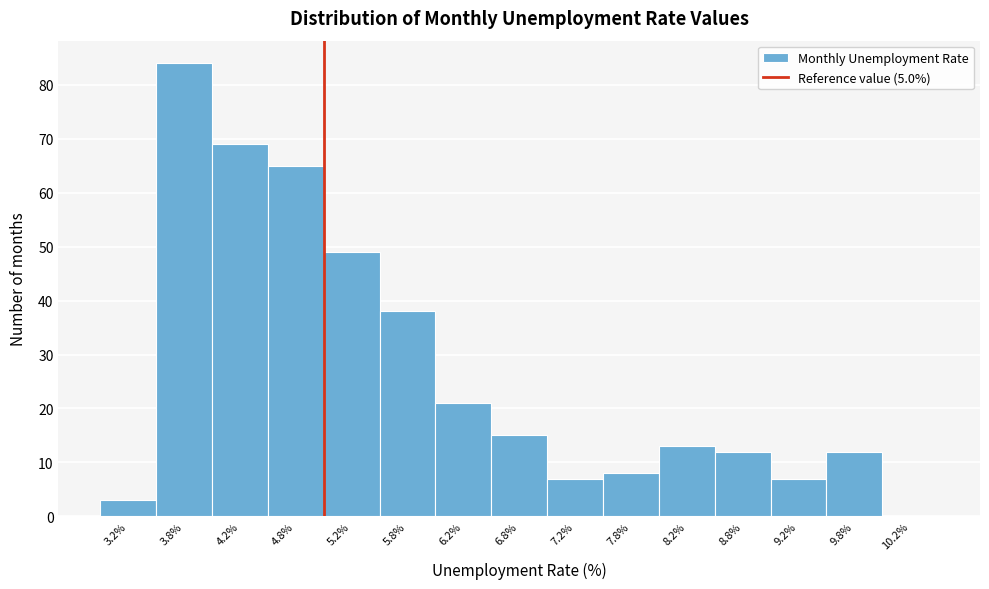

Reading left to right, transcribe this chart: for each bar, give the range it covers on the x-axis and its height. The values are not printed on the chart, so give them approximately, as read against the axis.

3.0 to 3.5: 3
3.5 to 4.0: 84
4.0 to 4.5: 69
4.5 to 5.0: 65
5.0 to 5.5: 49
5.5 to 6.0: 38
6.0 to 6.5: 21
6.5 to 7.0: 15
7.0 to 7.5: 7
7.5 to 8.0: 8
8.0 to 8.5: 13
8.5 to 9.0: 12
9.0 to 9.5: 7
9.5 to 10.0: 12
10.0 to 10.5: 0